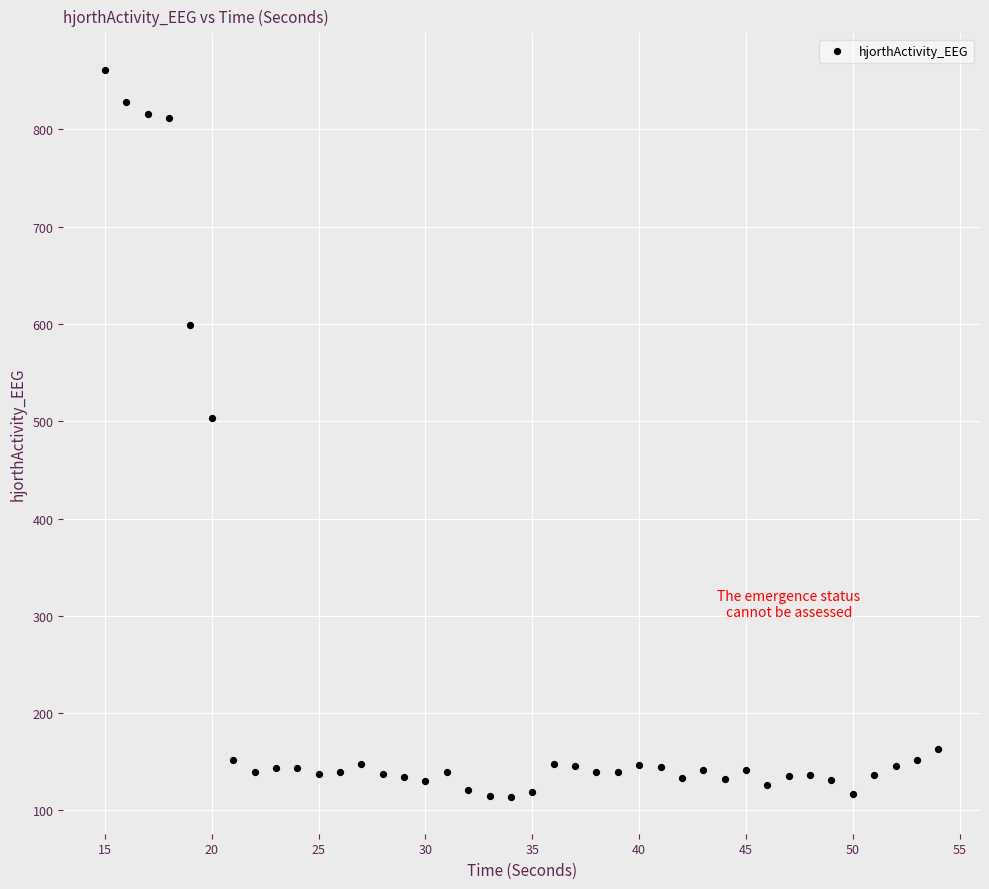

What Y value in the scatter plot is closest to 487?

503.8